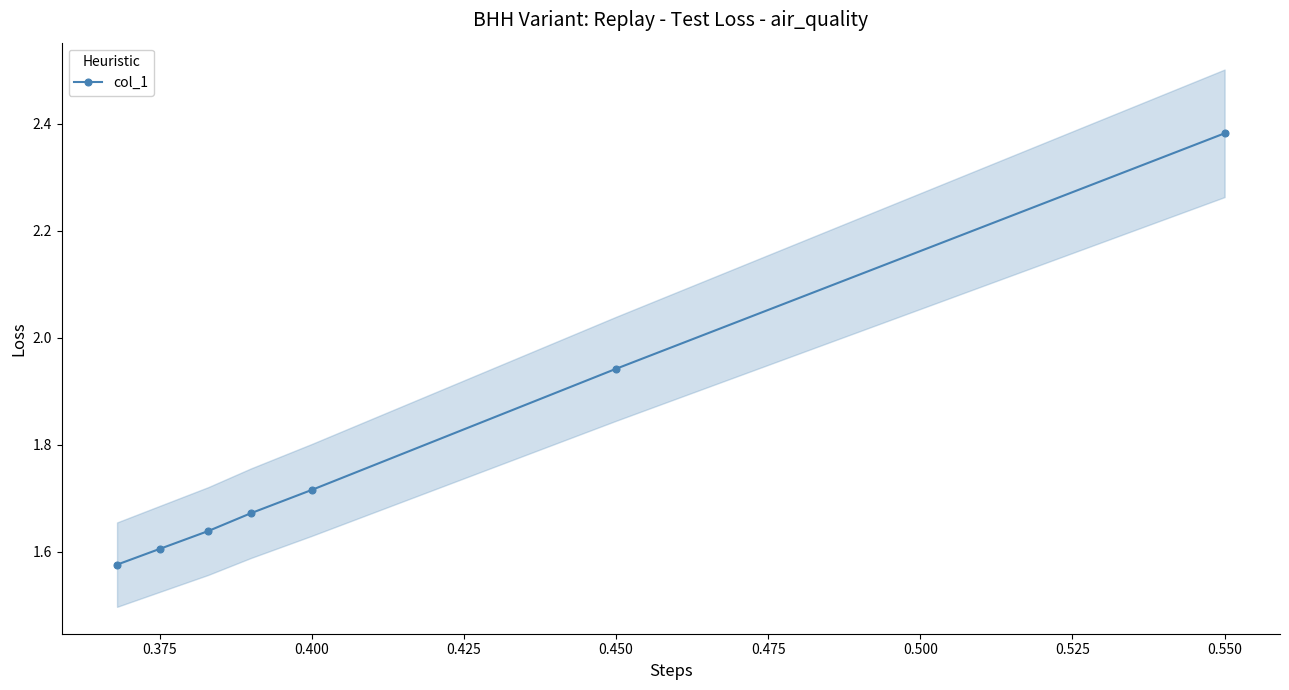

Reading right to left, extract all data points from this chart.

2.4	1.9	1.7	1.7	1.6	1.6	1.6